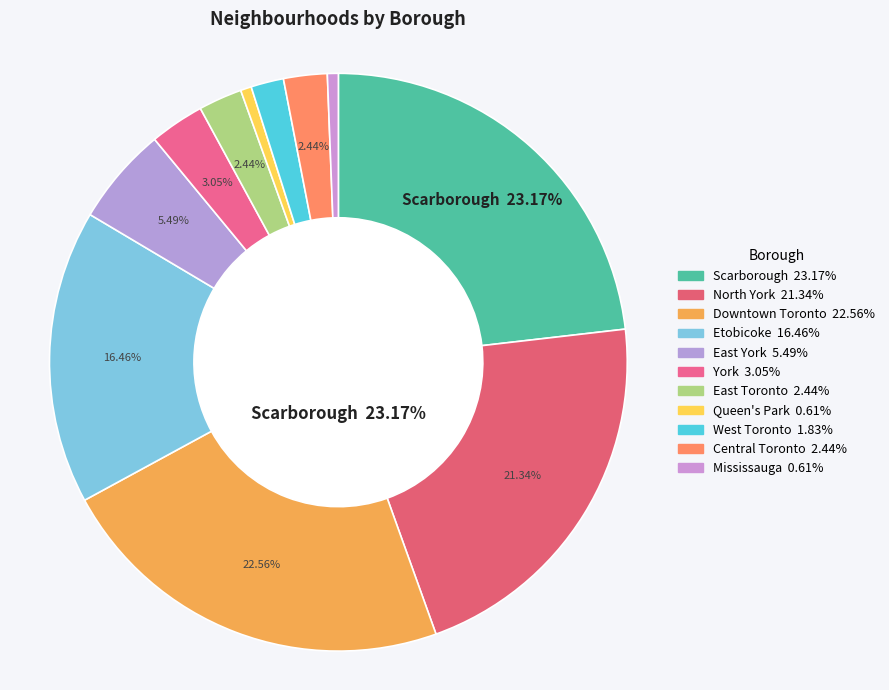

Which category has the biggest portion of the pie?

Scarborough